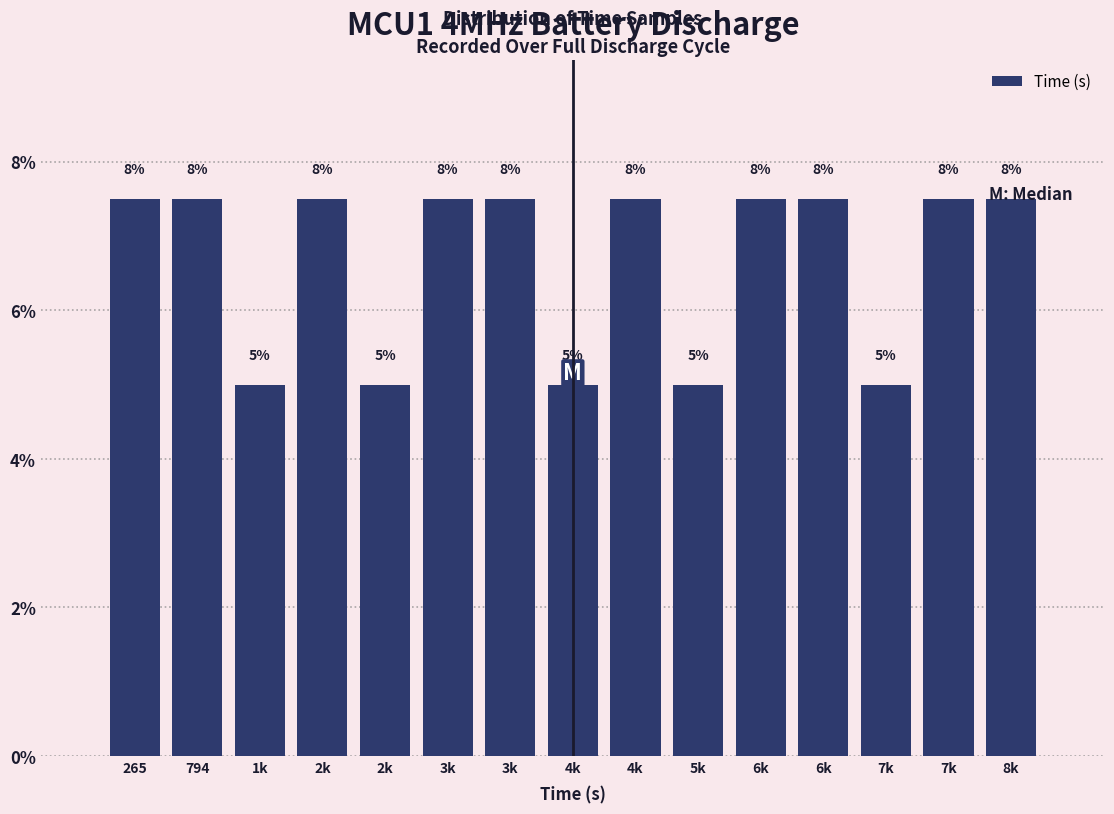

How many bars are there in total?

15